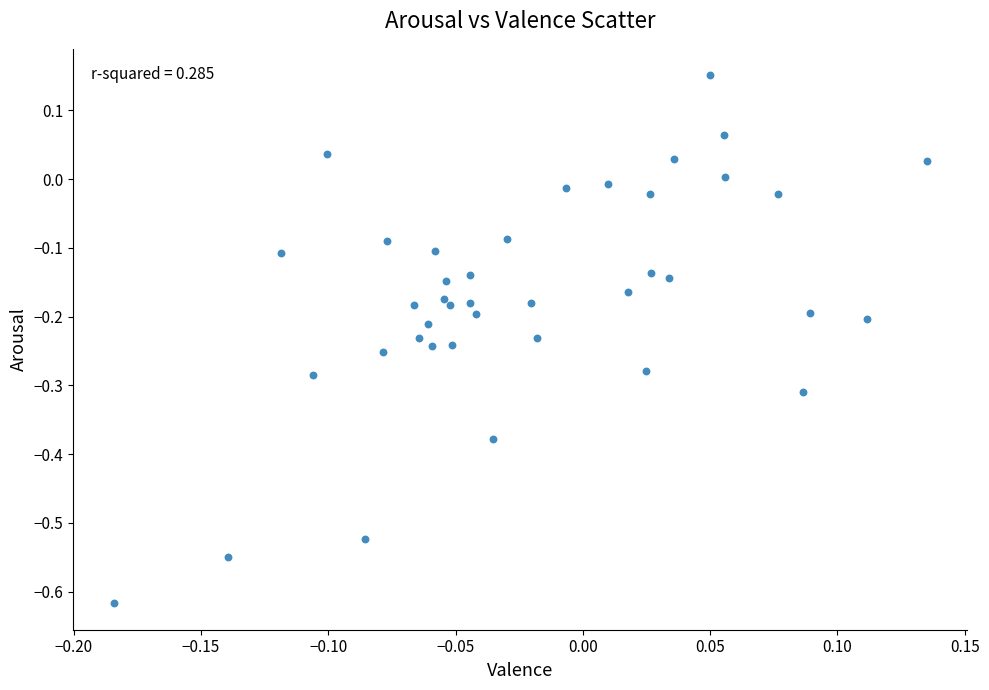

What is the range of Y values (max minus min)?

0.8